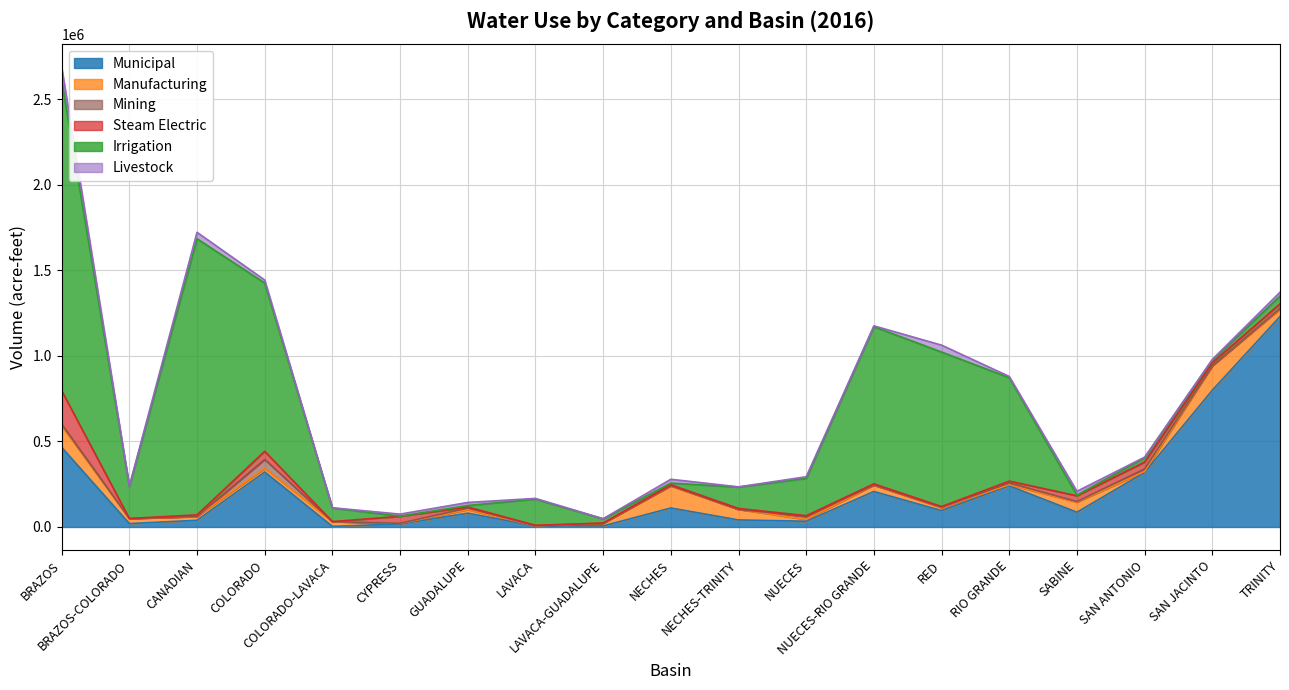

What is the minimum value for Municipal?

3258